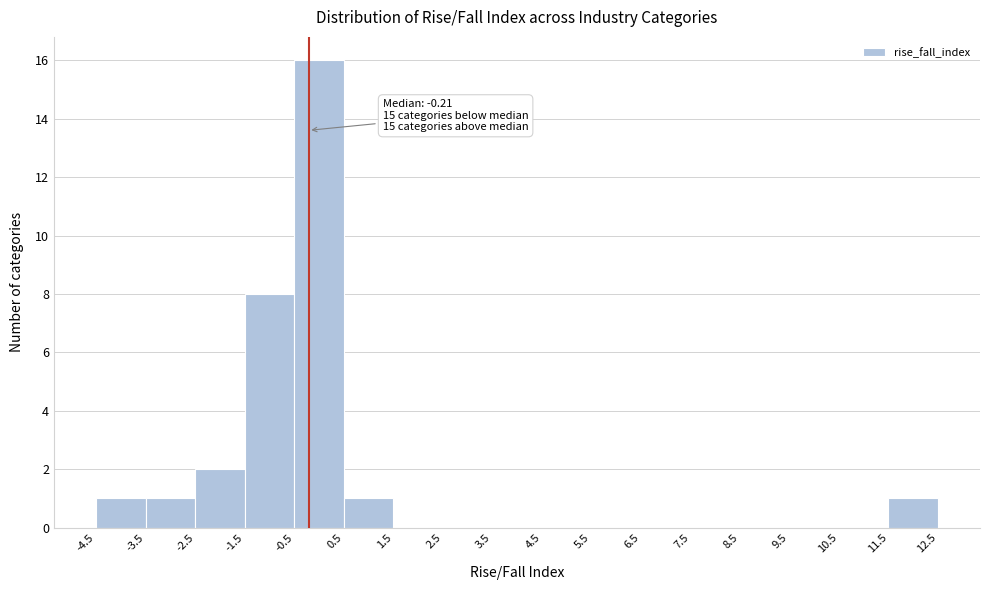

Which range on the x-axis has the tallest bar?

-0.5 to 0.5